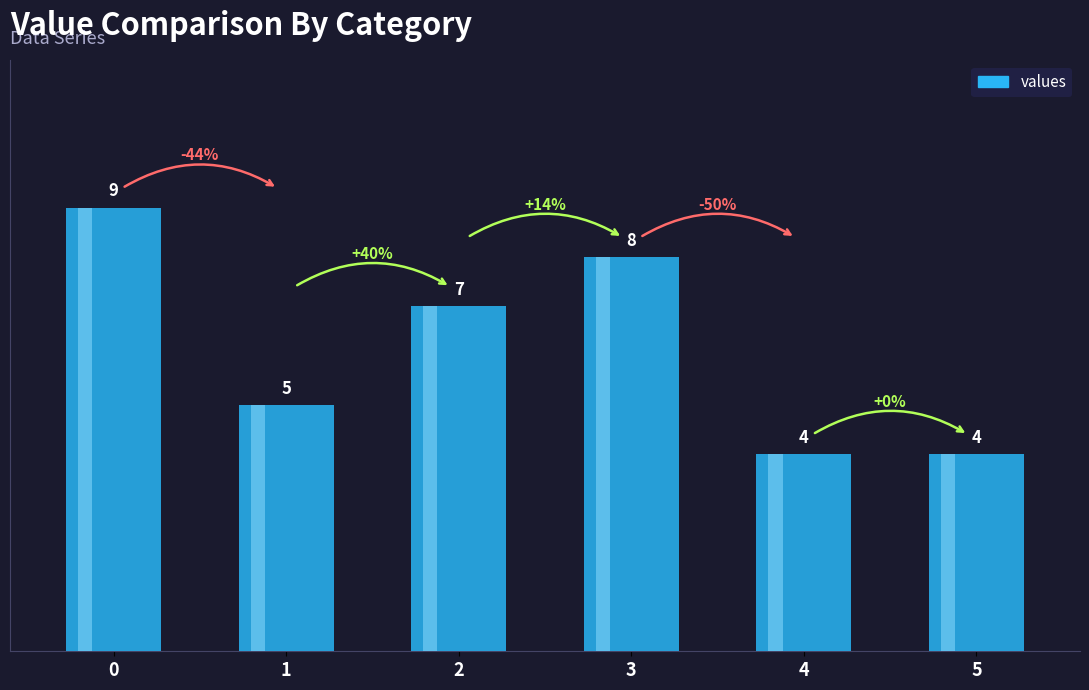

Approximately how many times larger is the value at 2 compared to 5?

1.8